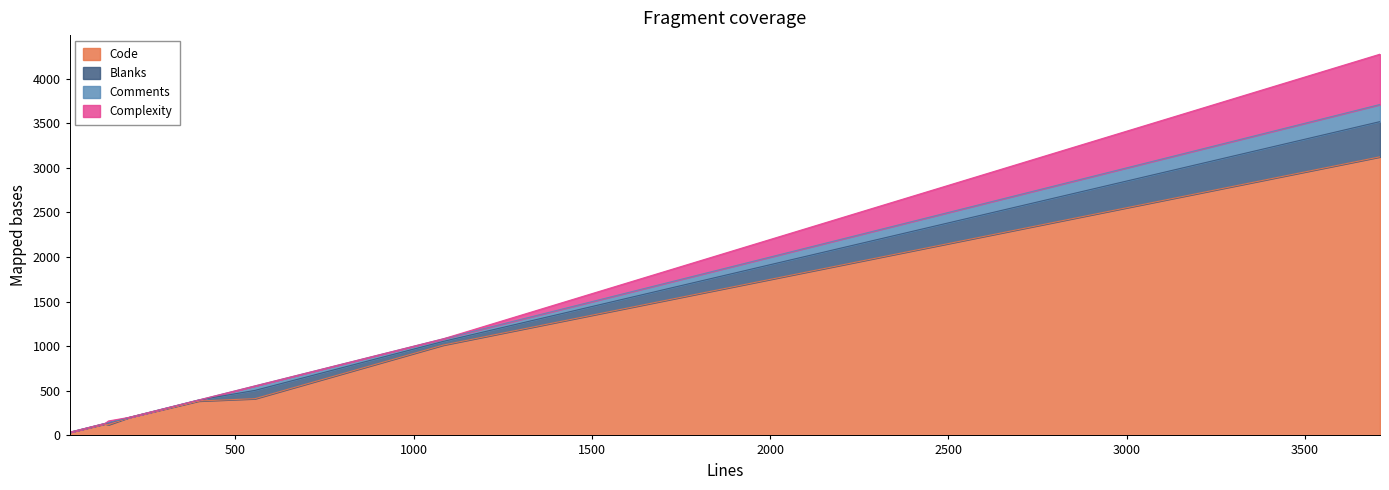

What are all the series names shown in the legend?

Code, Blanks, Comments, Complexity